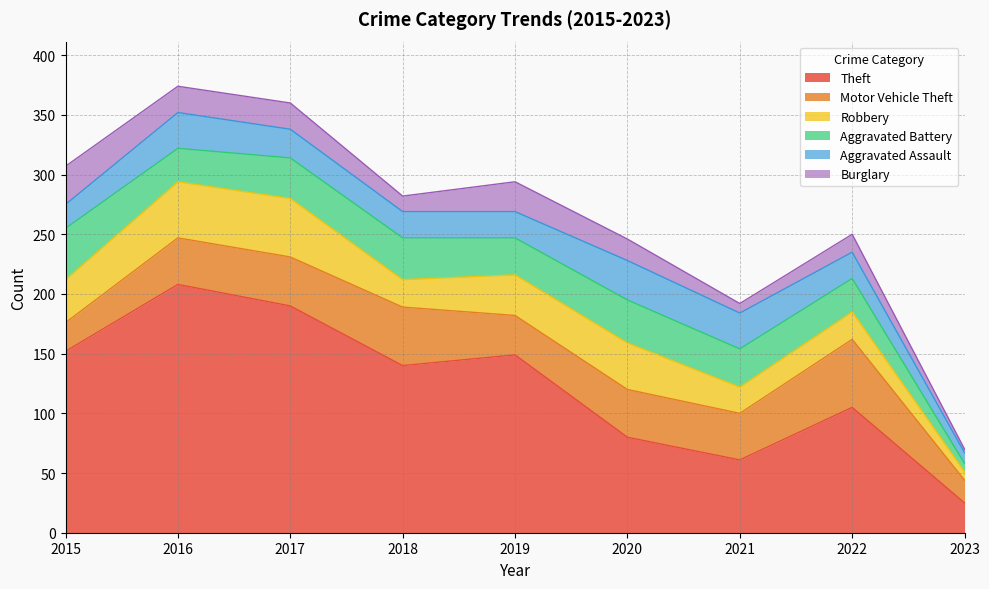

Reading left to right, what are all the values shown in this chart?

Theft: 2015=152	2016=208	2017=190	2018=140	2019=149	2020=80	2021=61	2022=105	2023=25
Motor Vehicle Theft: 2015=24	2016=39	2017=41	2018=49	2019=33	2020=40	2021=39	2022=57	2023=19
Robbery: 2015=36	2016=47	2017=49	2018=23	2019=34	2020=39	2021=22	2022=23	2023=7
Aggravated Battery: 2015=43	2016=28	2017=34	2018=35	2019=31	2020=36	2021=32	2022=28	2023=7
Aggravated Assault: 2015=20	2016=30	2017=24	2018=22	2019=22	2020=33	2021=30	2022=22	2023=9
Burglary: 2015=32	2016=22	2017=22	2018=13	2019=25	2020=18	2021=8	2022=15	2023=3